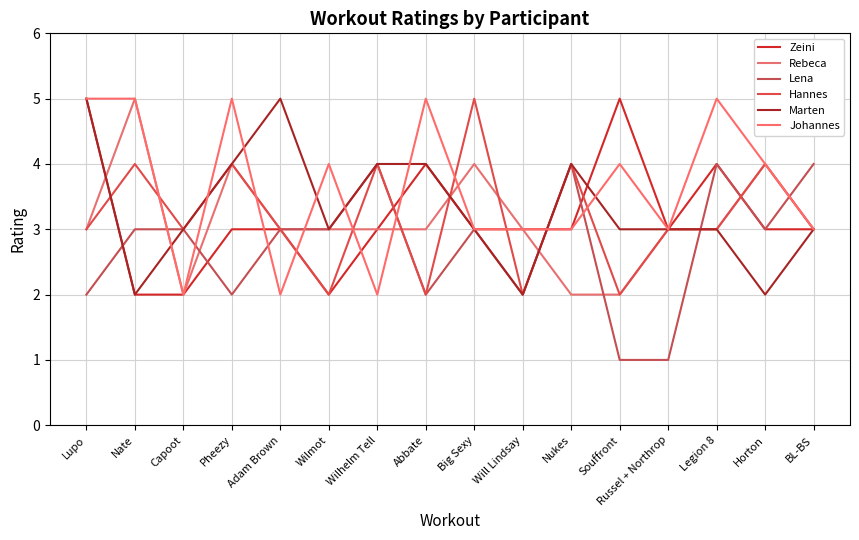

Is this an area chart (filled region under the line)?

No